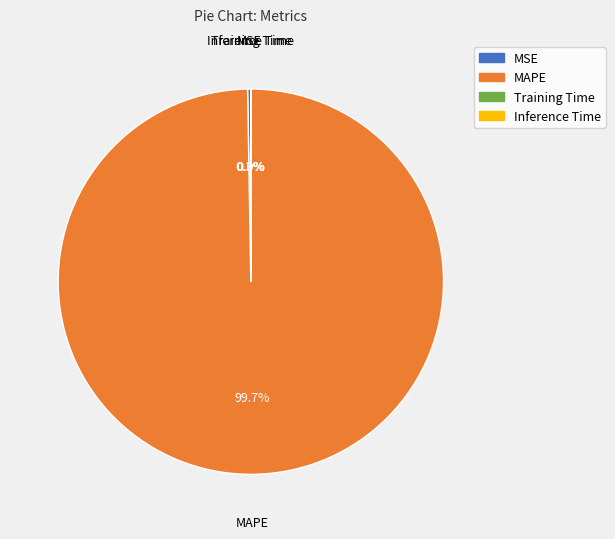

Which category has the biggest portion of the pie?

MAPE